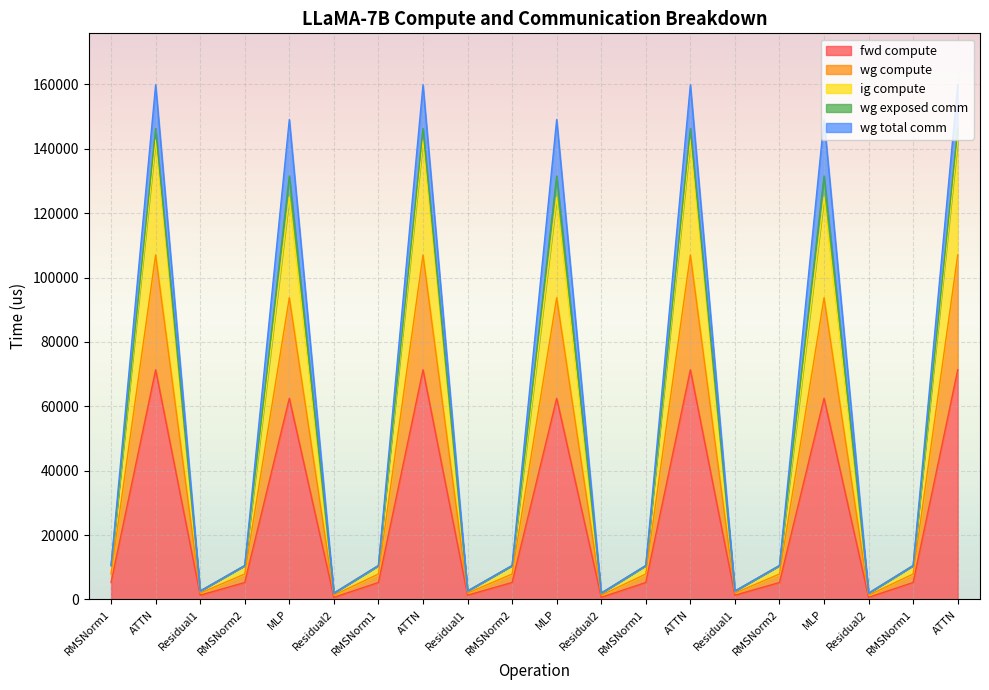

Does the chart display data point markers on the line(s)?

No